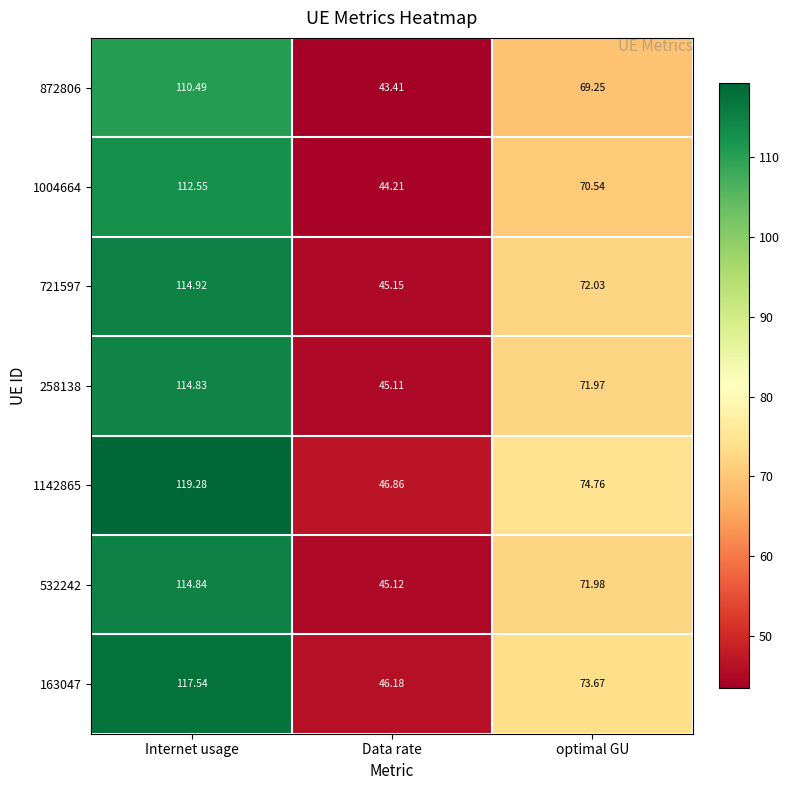

At which category is the sum across all series the highest?

Internet usage